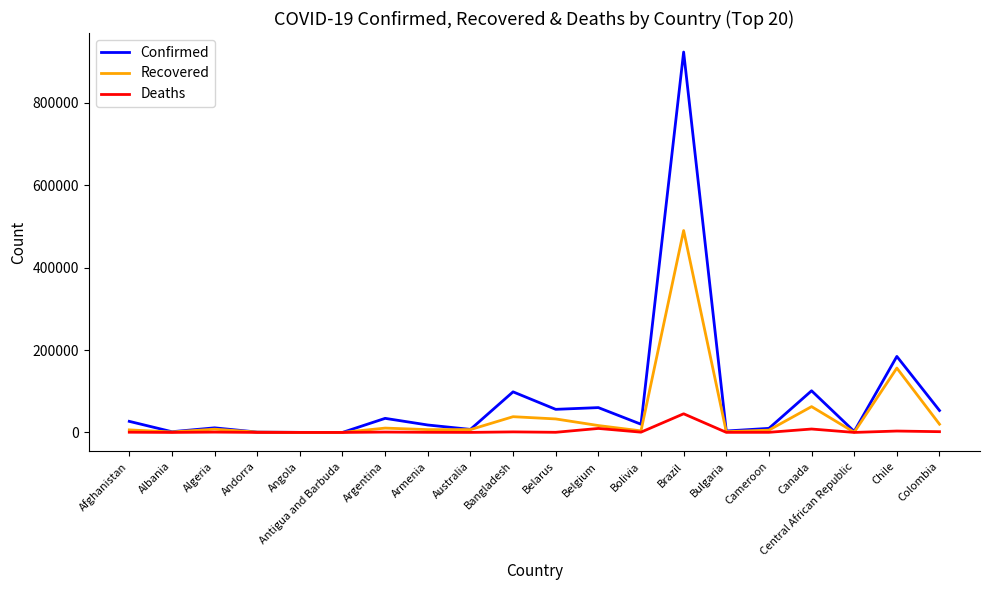

List the series in order of their peak value, highest first.

Confirmed, Recovered, Deaths